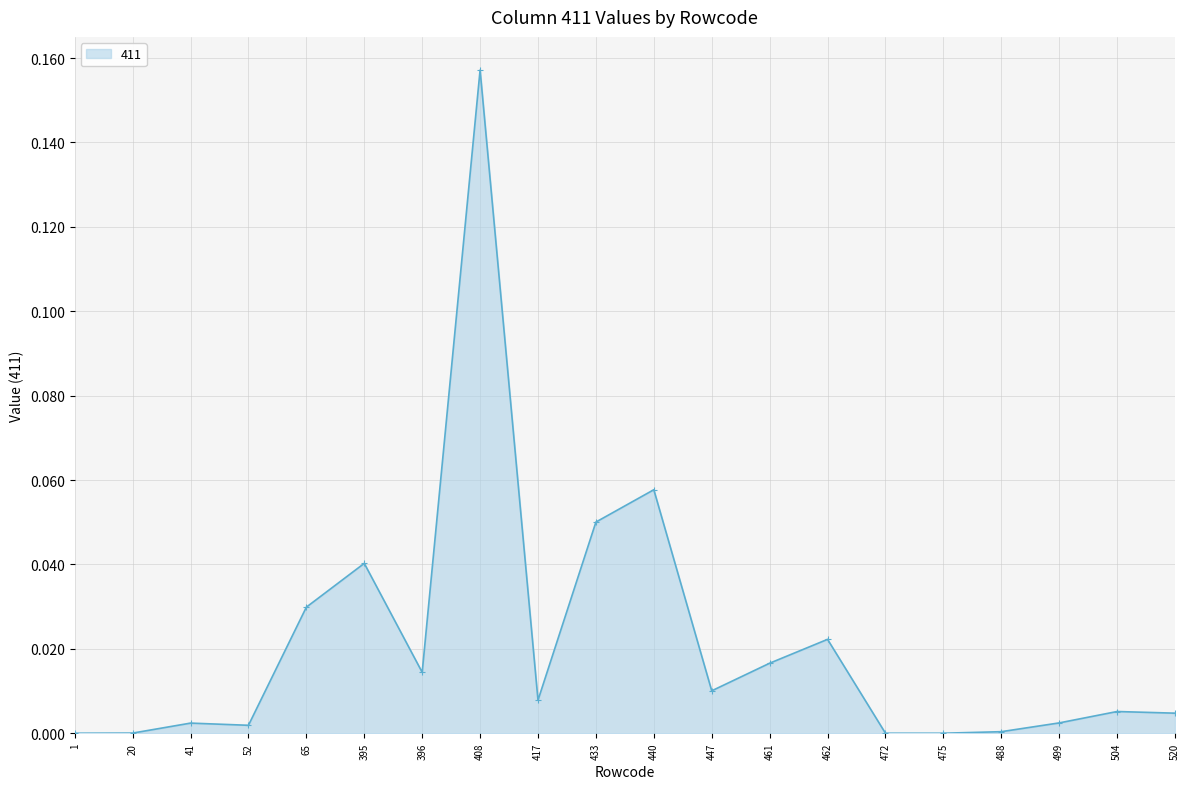

Does the chart display data point markers on the line(s)?

Yes